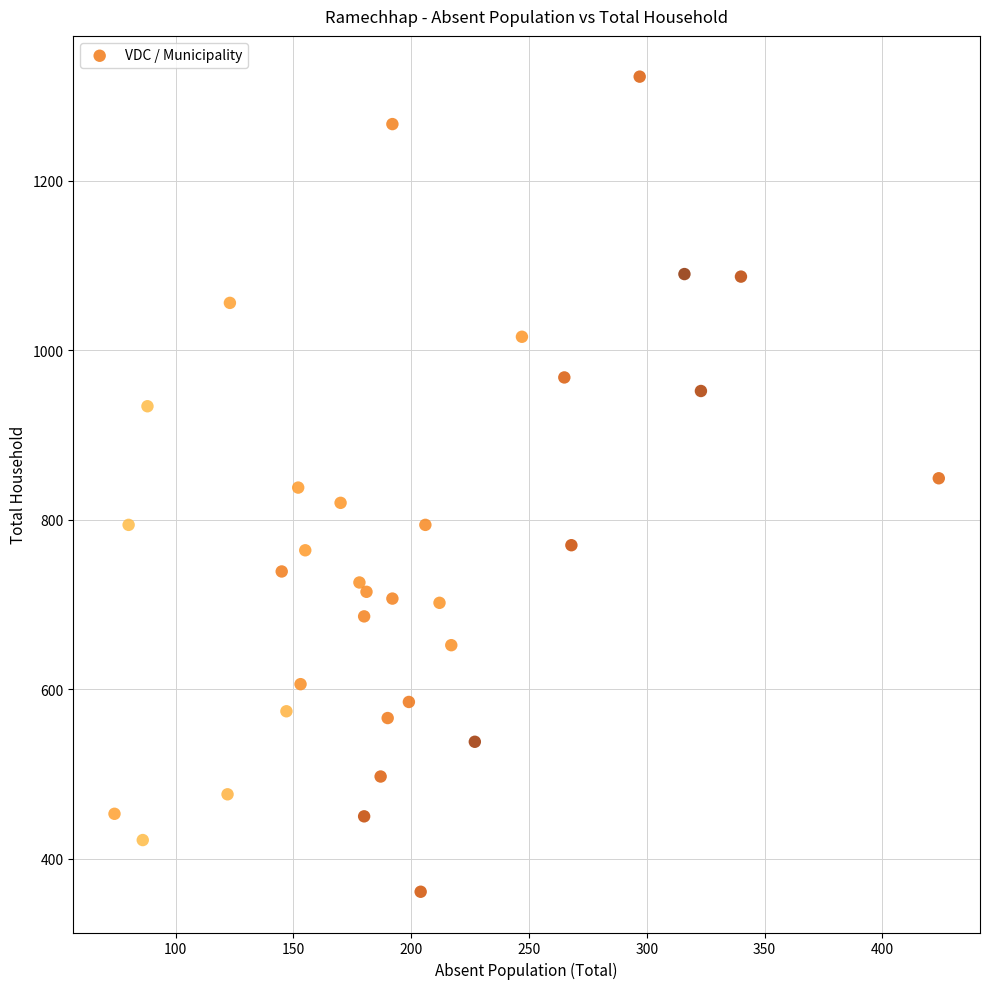

What is the range of Y values (max minus min)?

962